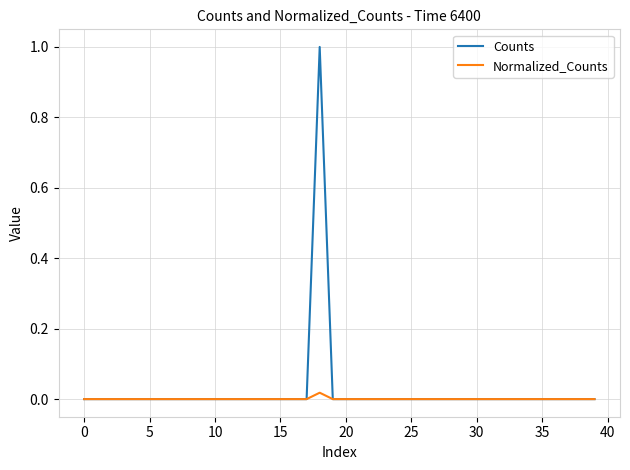

Which series has the largest range (max minus min)?

Counts